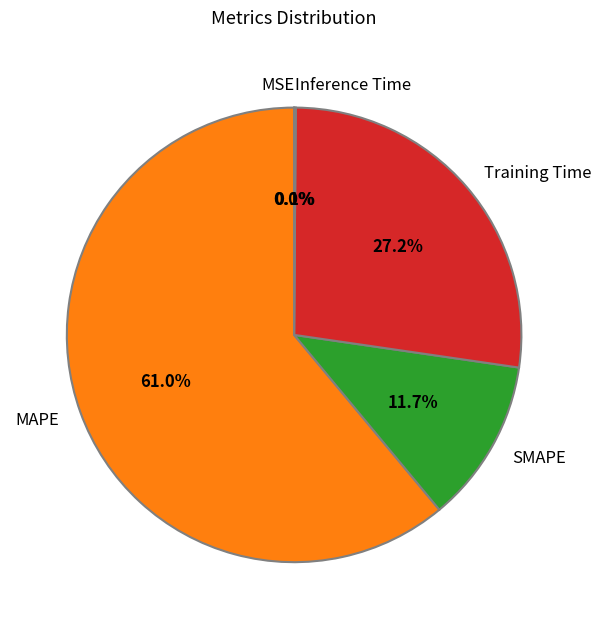

Which slice represents more than half of the pie?

MAPE